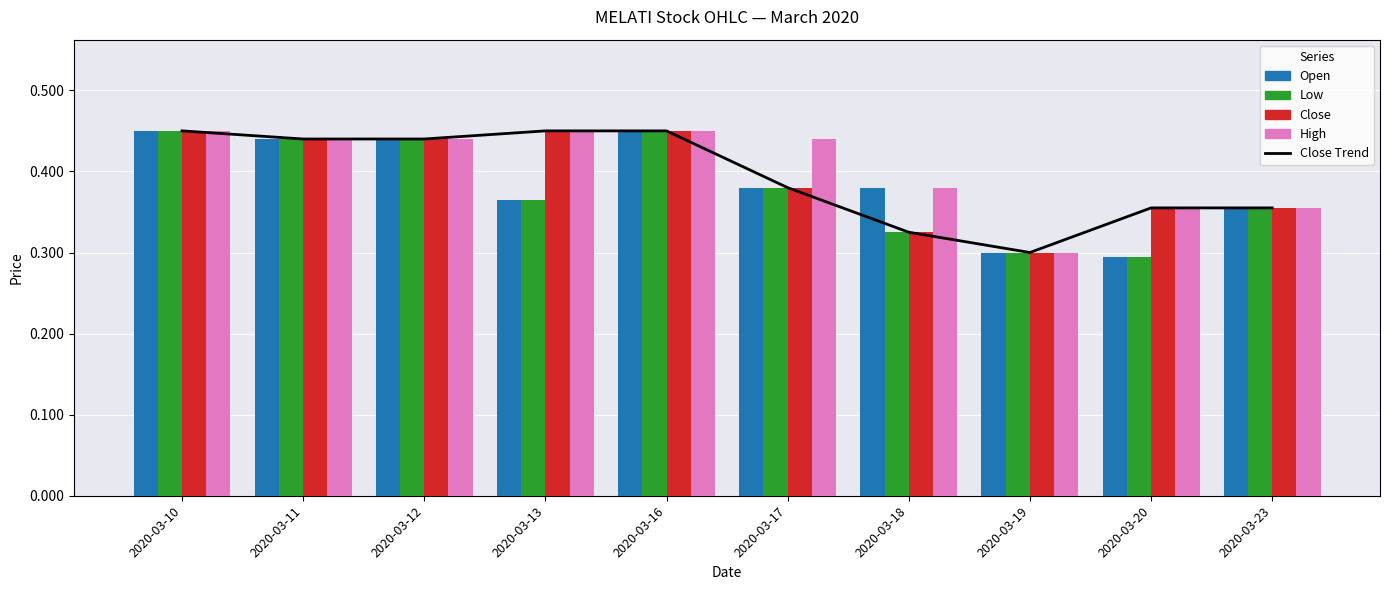

What is the sum of the Low values at 2020-03-19 and 2020-03-11?

0.7